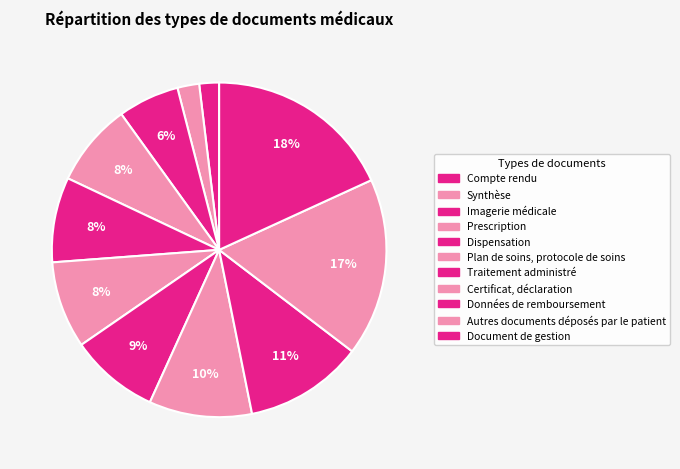

Does any single category account for the majority?

No